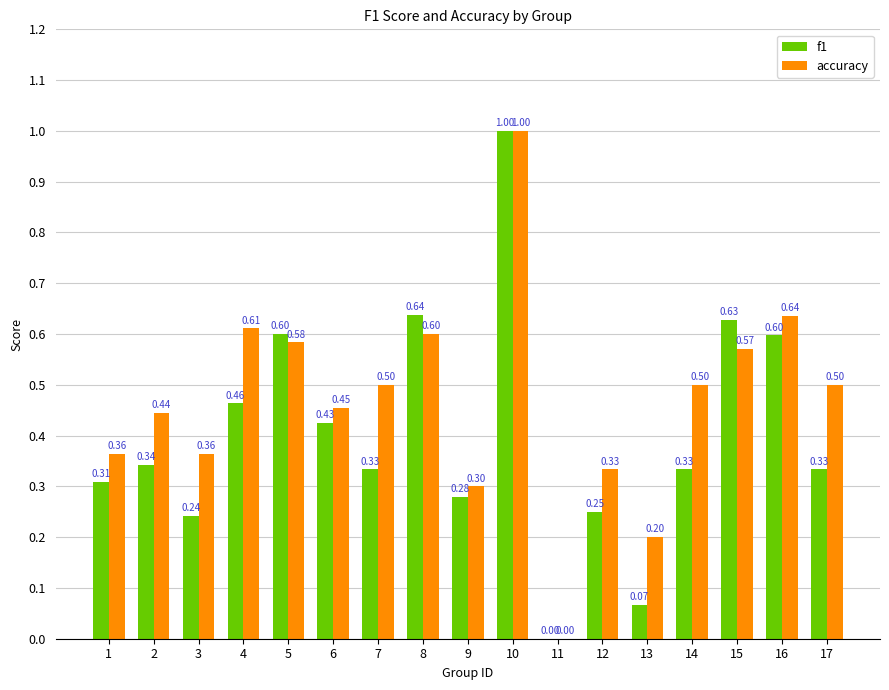

Which series has the largest total across all categories?

accuracy